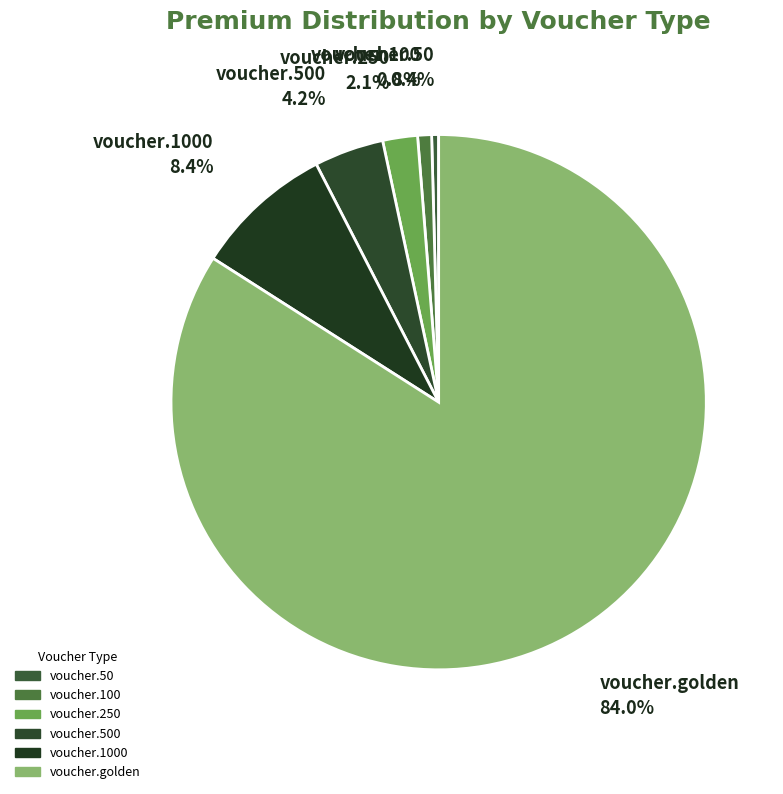

To the nearest percent, what is the average slice percentage?

17%